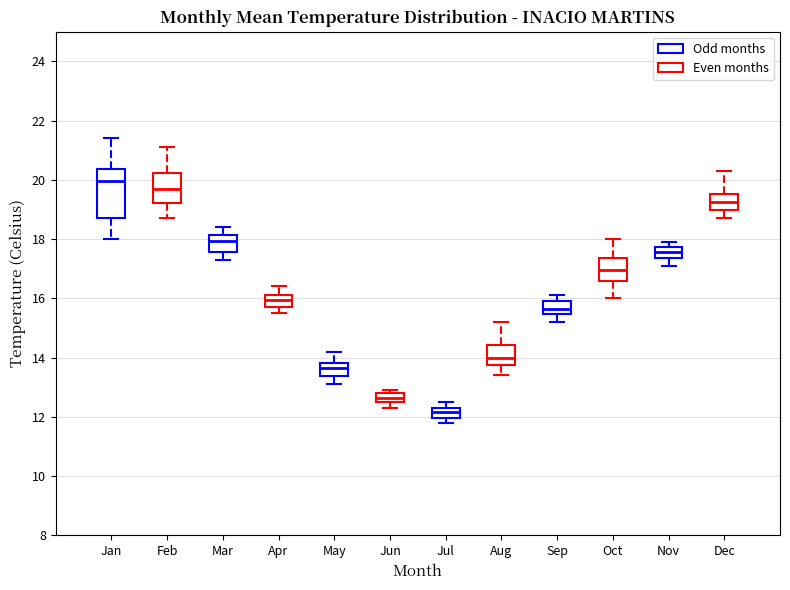

Reading left to right, transcribe this box plot: for each box, give where its median line is, the range the box spans, and where its two whiskers end, as read against the y-axis. The values are not printed on the chart, so give them approximately, as read against the axis.

Jan: median 20.0, box 18.8 to 20.4, whiskers 18.0 to 21.4
Feb: median 19.8, box 19.2 to 20.2, whiskers 18.8 to 21.2
Mar: median 18.0, box 17.6 to 18.2, whiskers 17.4 to 18.4
Apr: median 16.0, box 15.8 to 16.2, whiskers 15.6 to 16.4
May: median 13.6, box 13.4 to 13.8, whiskers 13.2 to 14.2
Jun: median 12.6 (inside the box), box 12.6 to 12.8, whiskers 12.4 to 13.0
Jul: median 12.2, box 12.0 to 12.4, whiskers 11.8 to 12.6
Aug: median 14.0, box 13.8 to 14.4, whiskers 13.4 to 15.2
Sep: median 15.6, box 15.4 to 16.0, whiskers 15.2 to 16.2
Oct: median 17.0, box 16.6 to 17.4, whiskers 16.0 to 18.0
Nov: median 17.6, box 17.4 to 17.8, whiskers 17.2 to 18.0
Dec: median 19.2, box 19.0 to 19.6, whiskers 18.8 to 20.4